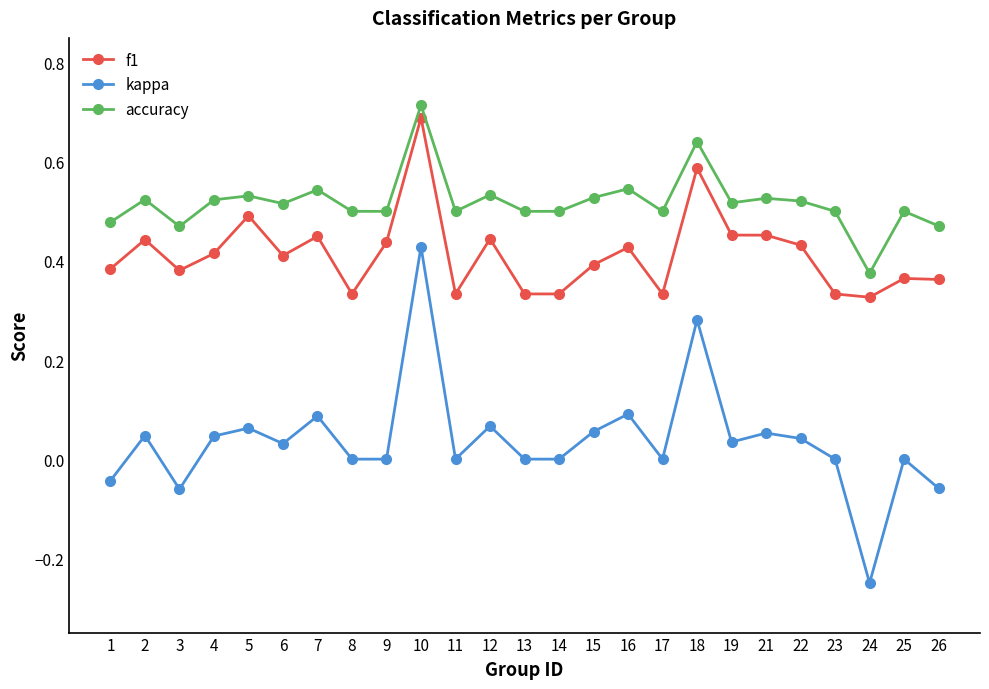

True or false: accuracy has a value of 0.5 at 7.

True